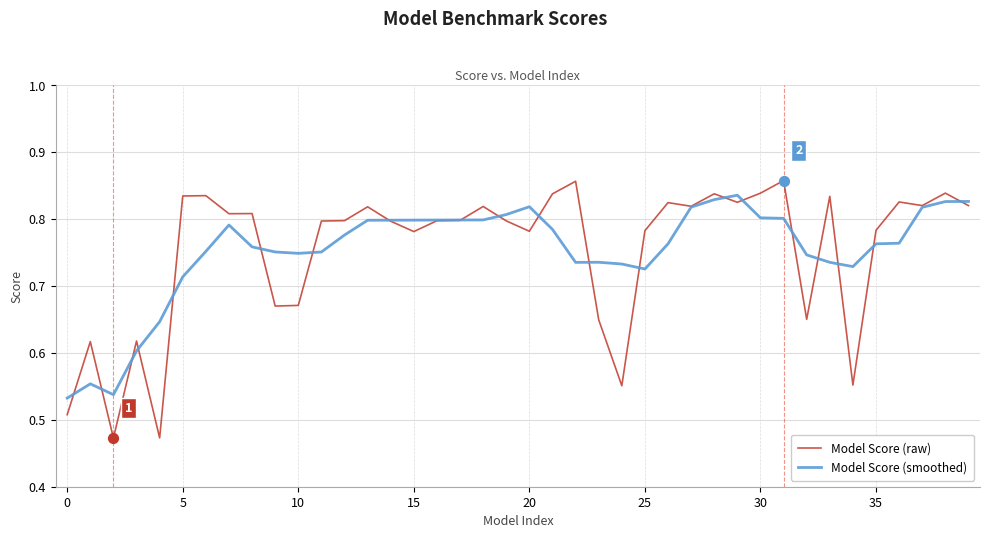

Which series has the widest spread of values?

Model Score (raw)